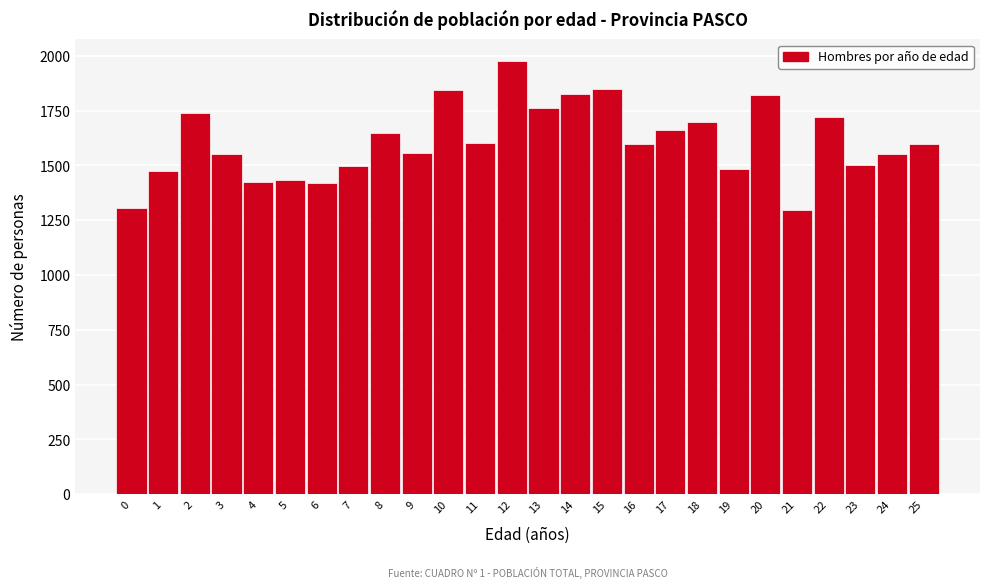

What is the minimum value shown in the chart?

1295